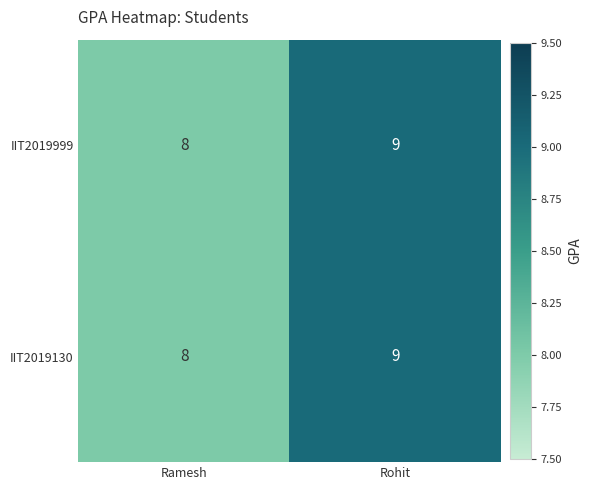

Read the IIT2019999 value at Ramesh.

8